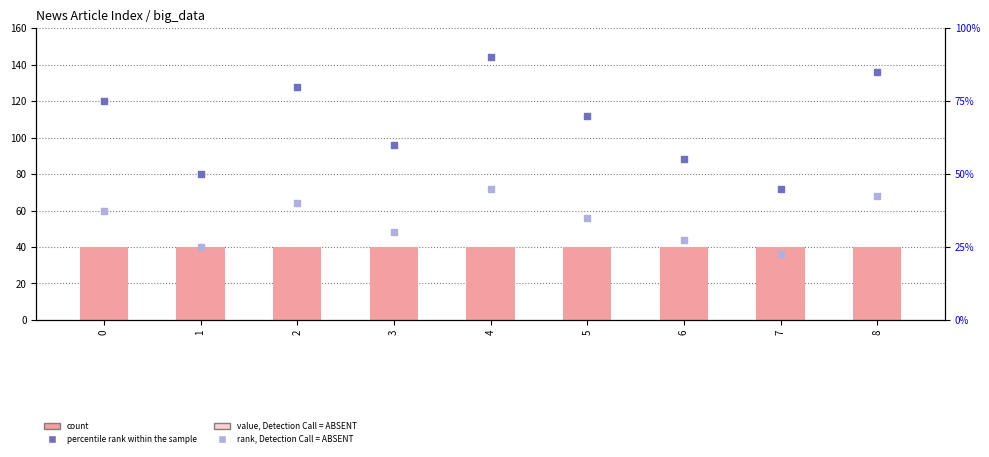

At how many categories does at least one series exceed 26?

9